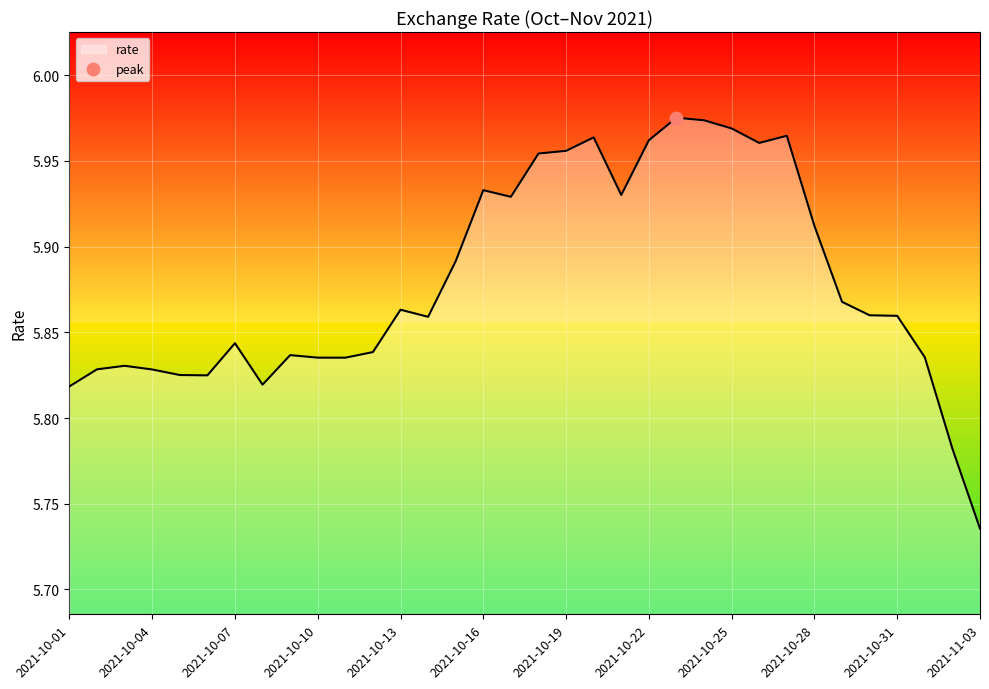

How many lines are shown in the chart?

1